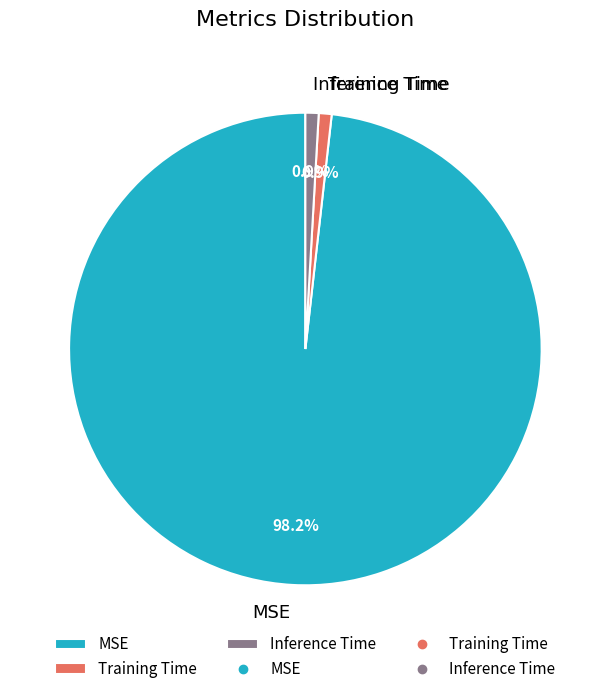

How many segments does this pie chart have?

3